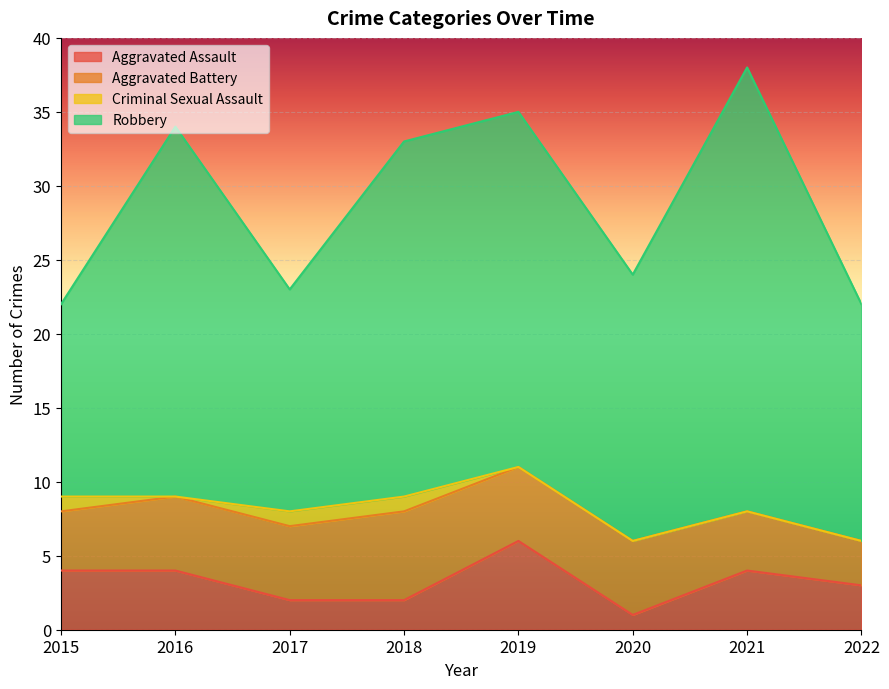

What is the maximum value shown in the chart?

30